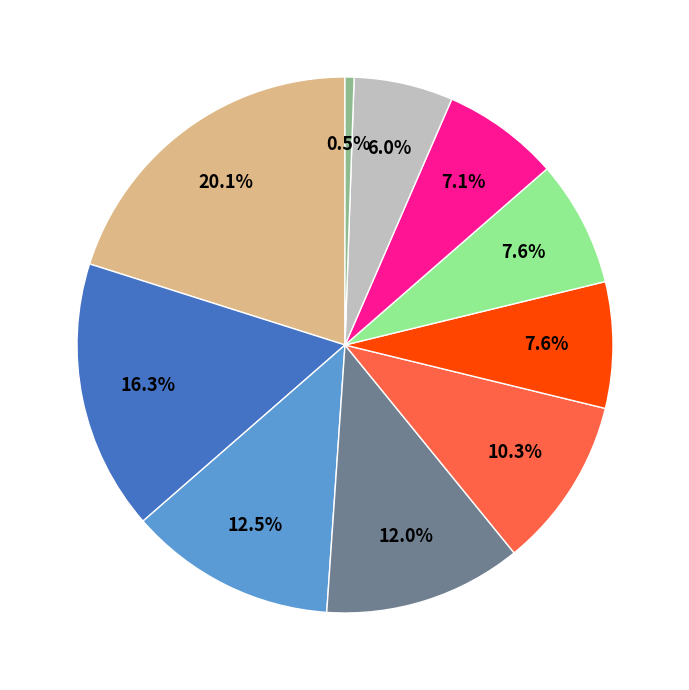

Is there any slice that represents more than half of the pie?

No